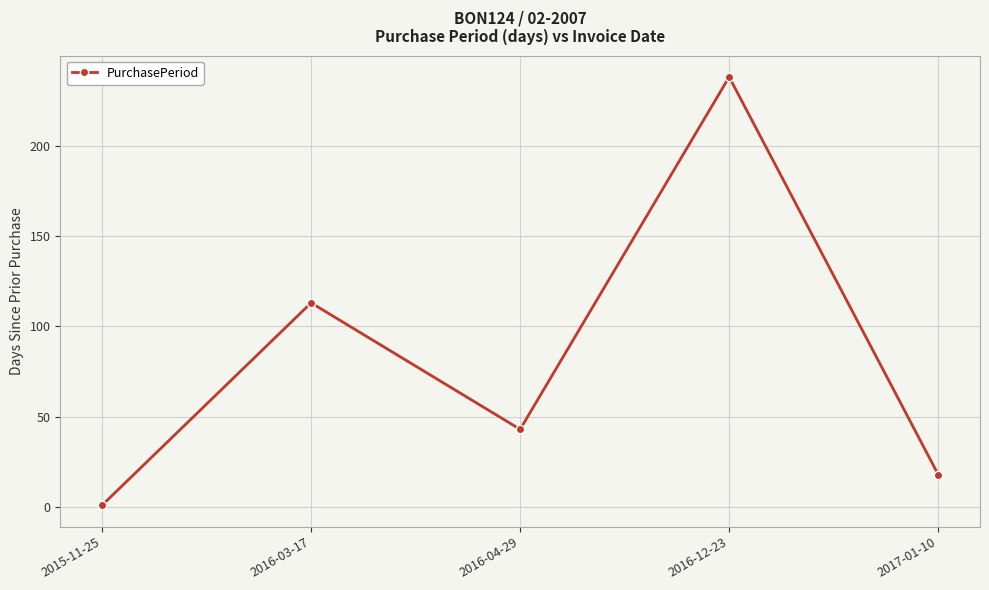

How many categories are shown in the chart?

5